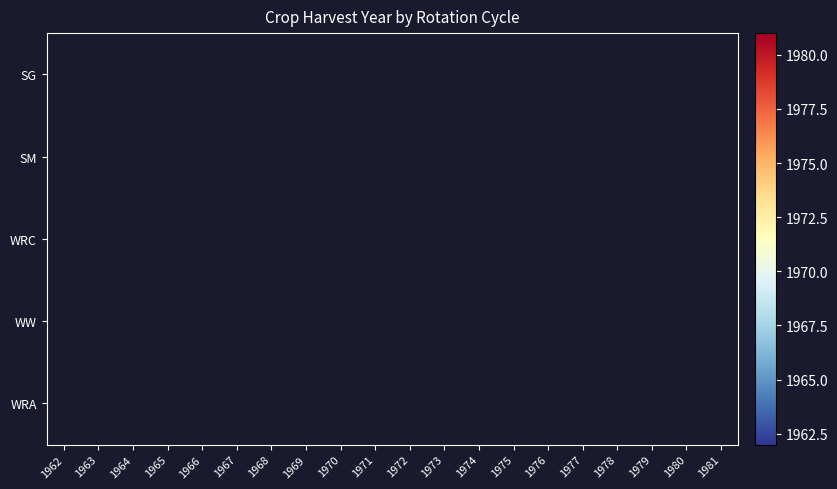

How many data points does each series have?

20